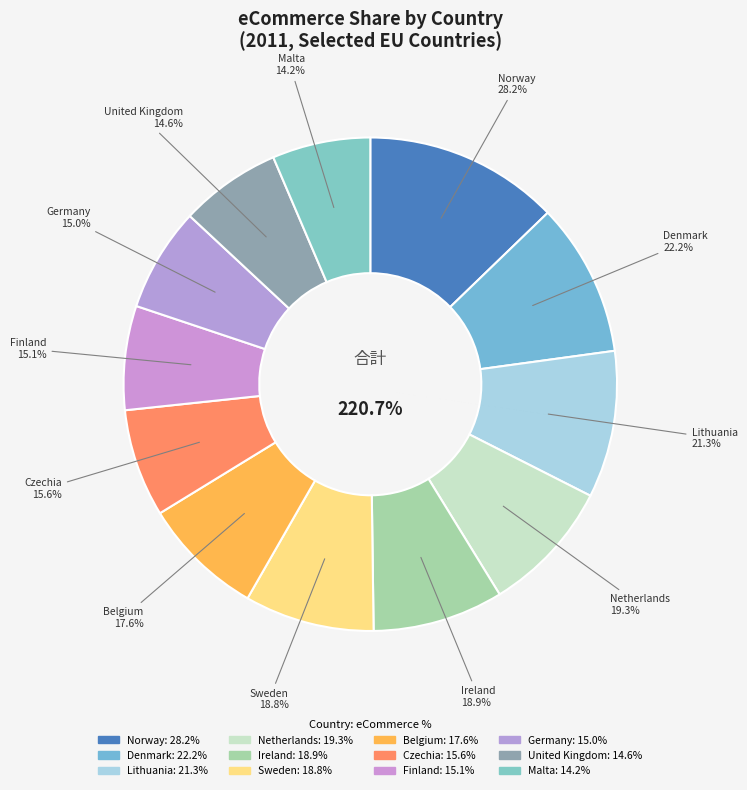

Between Netherlands and Belgium, which is larger?

Netherlands